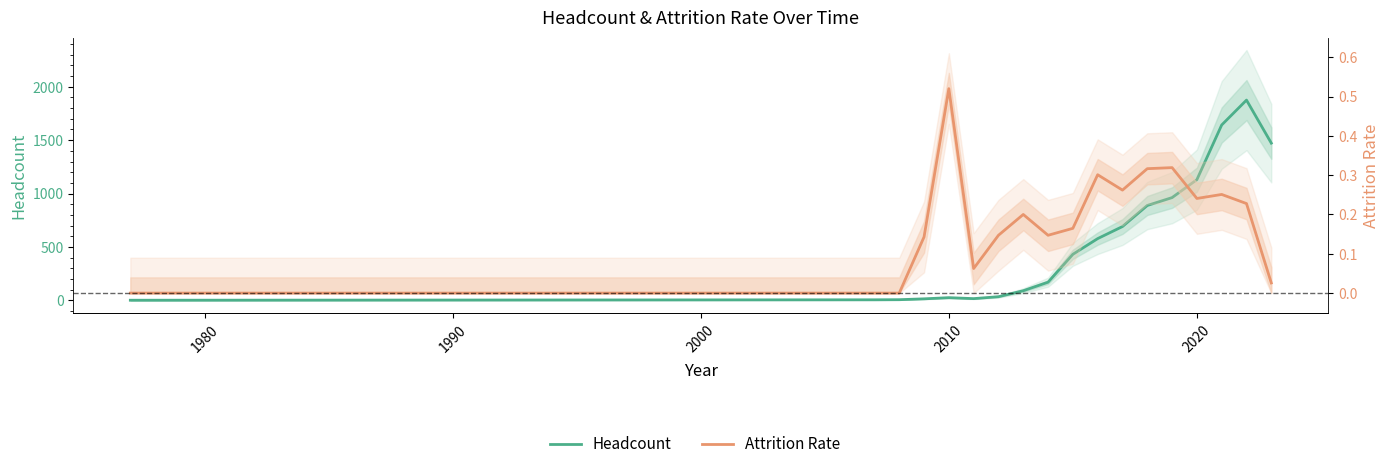

Is this an area chart (filled region under the line)?

No